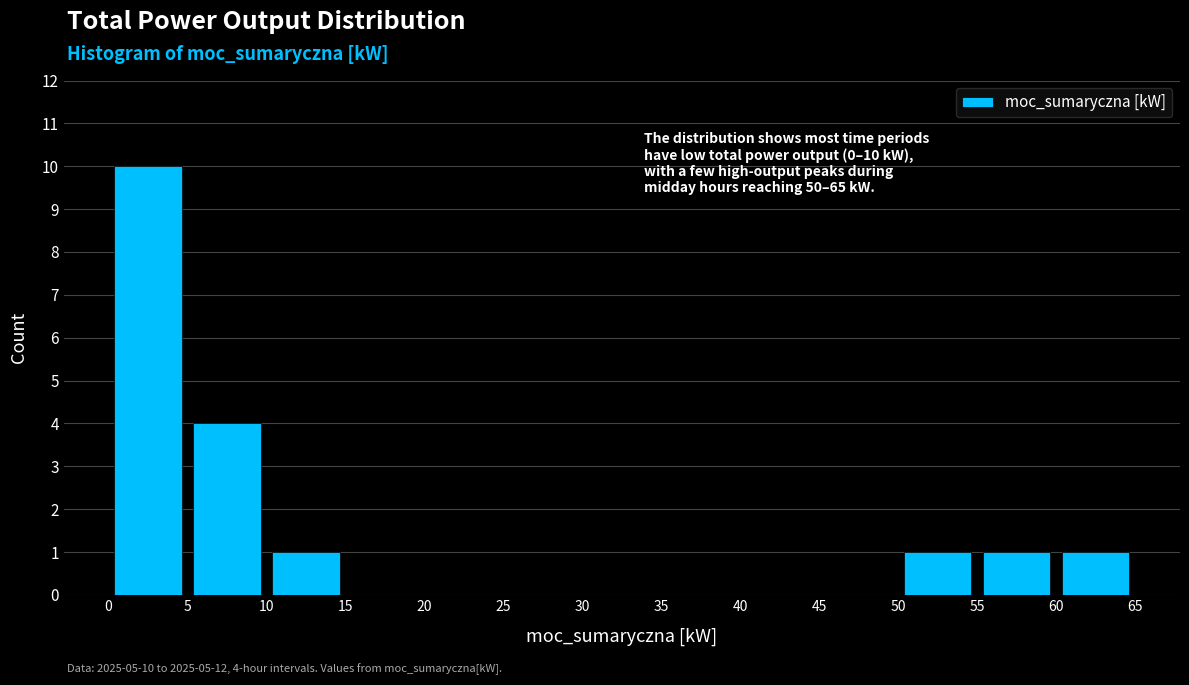

Over which range of the x-axis is the bar tallest?

0 to 5